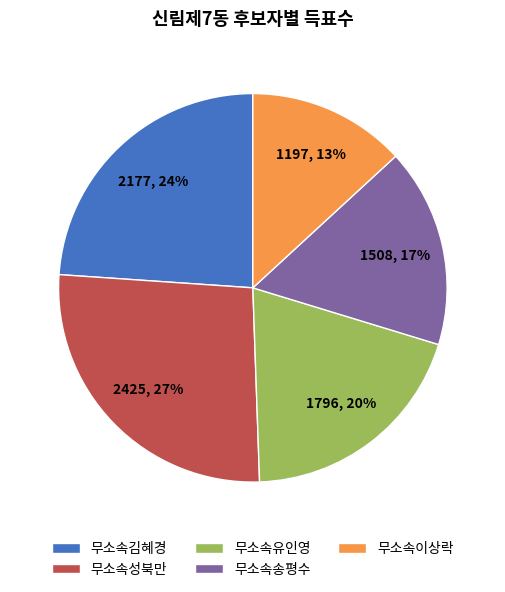

To the nearest percent, what portion does 무소속김혜경 represent?

24%